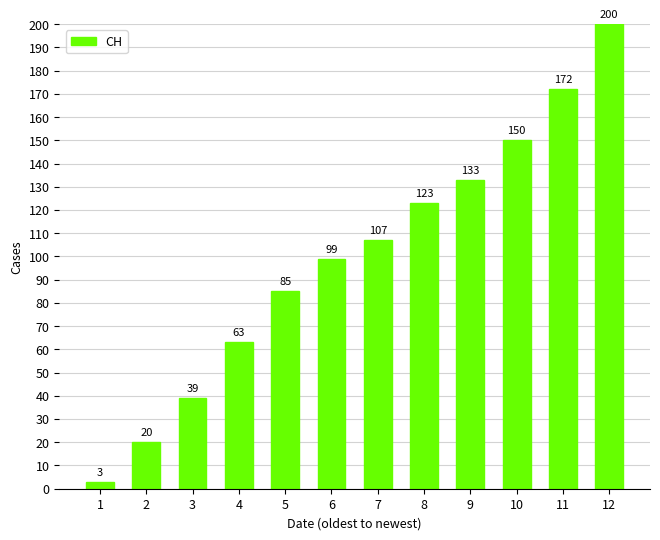

What is the maximum value shown in the chart?

200